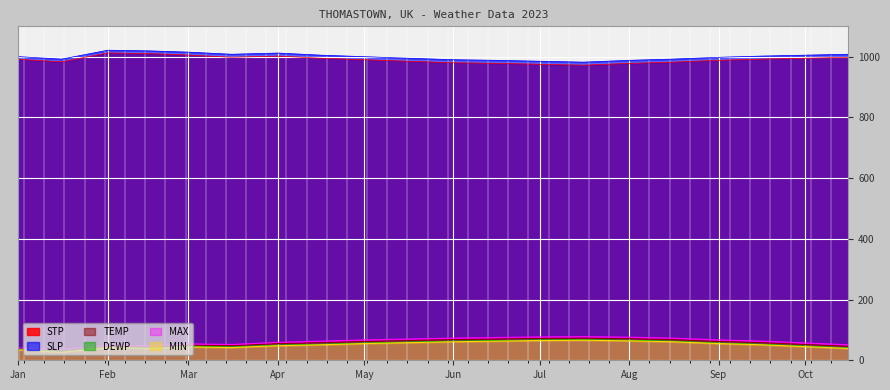

True or false: STP and MIN cross at least once.

False